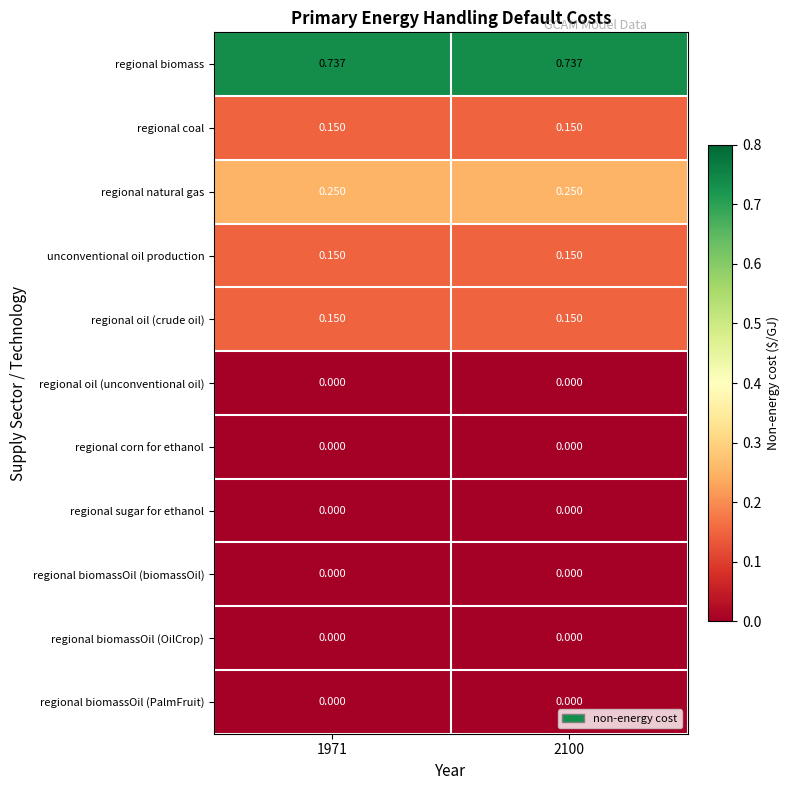

Is the value of regional biomassOil (OilCrop) at 2100 greater than the value of regional natural gas at 2100?

No